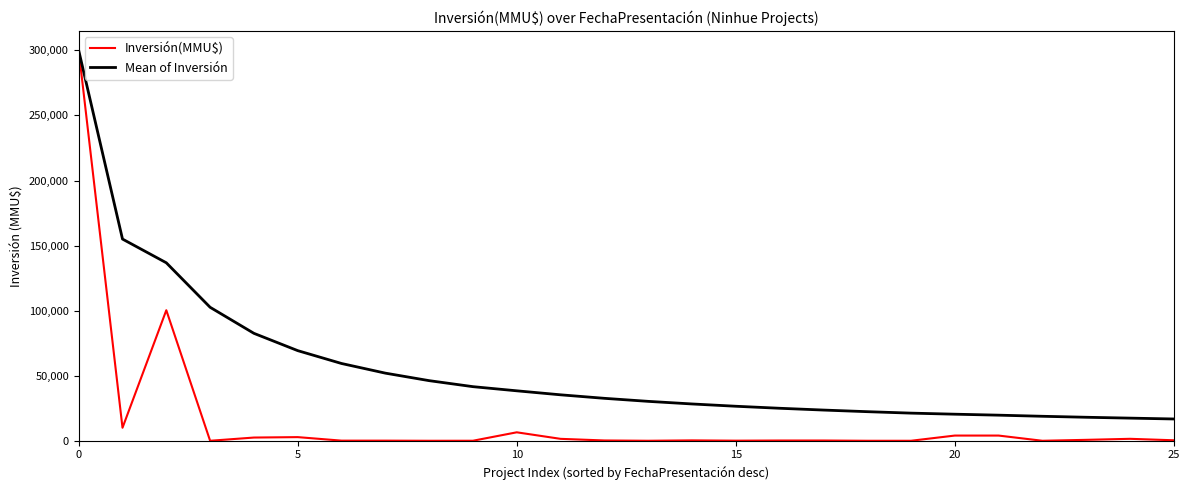

Which series has the largest total across all categories?

Mean of Inversión